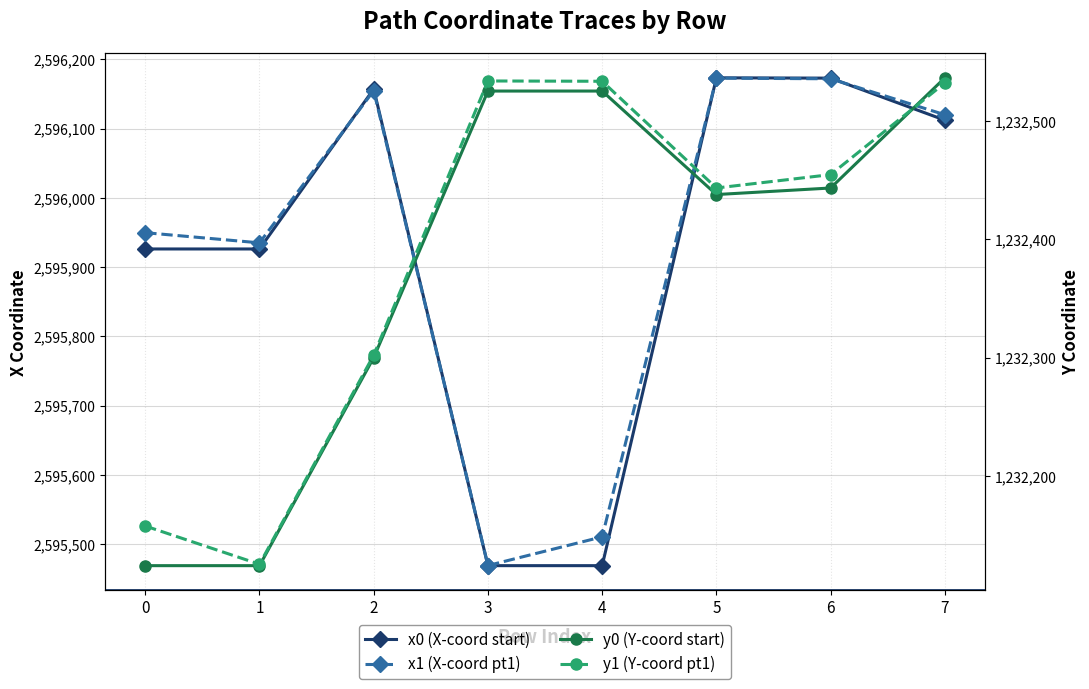

What is the difference between the highest and lowest values at 5?

1363735.5